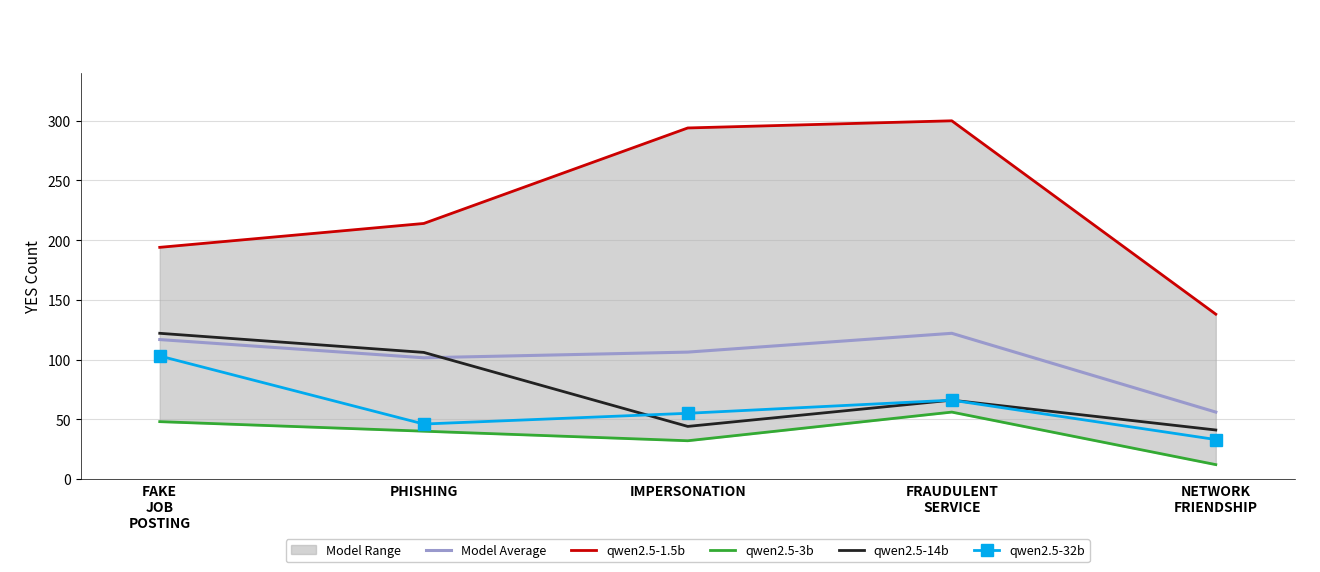

What is the label of the 5th point from the right?

FAKE
JOB
POSTING